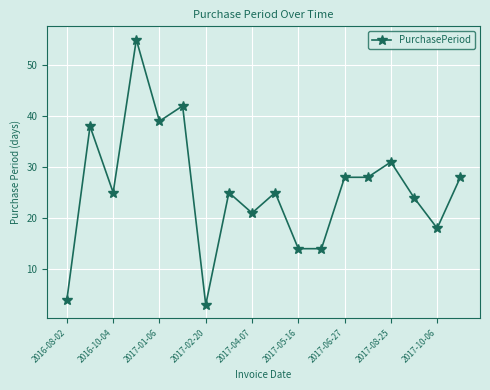

Reading left to right, extract all data points from this chart.

4	38	25	55	39	42	3	25	21	25	14	14	28	28	31	24	18	28